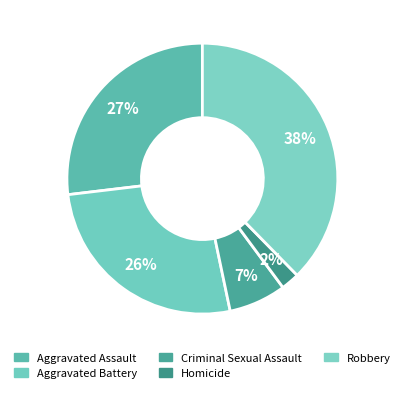

Is it true that Homicide is 15% of the pie?

False